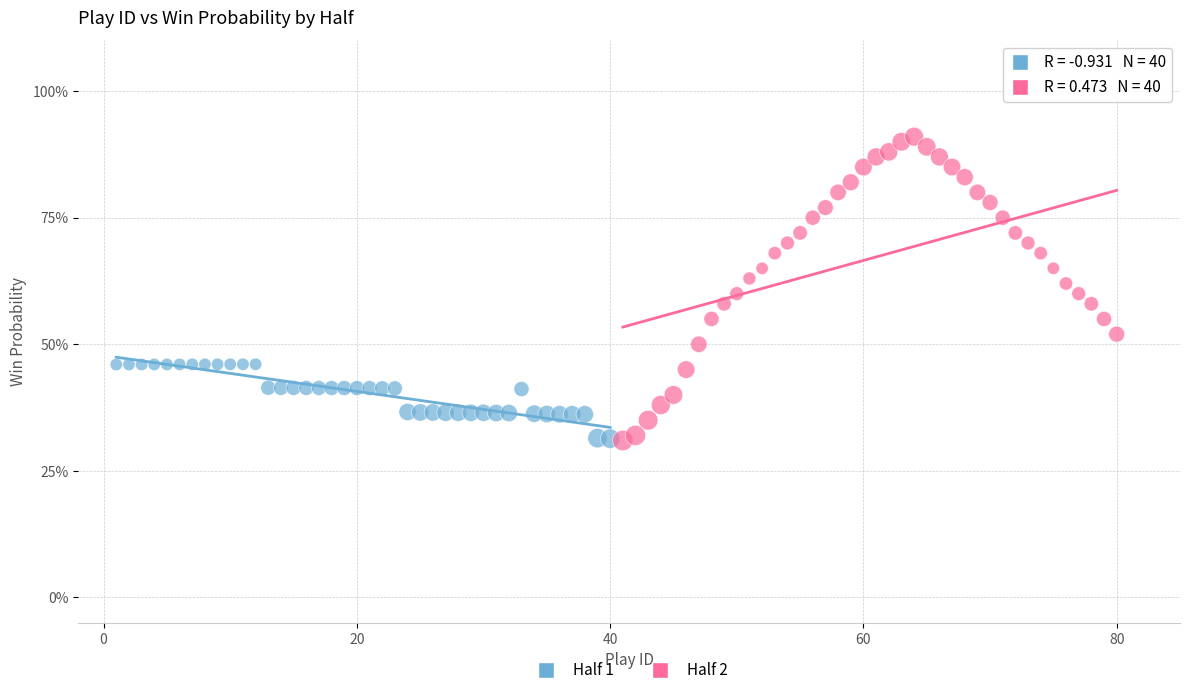

Which series contains the highest Y value?

Half 2